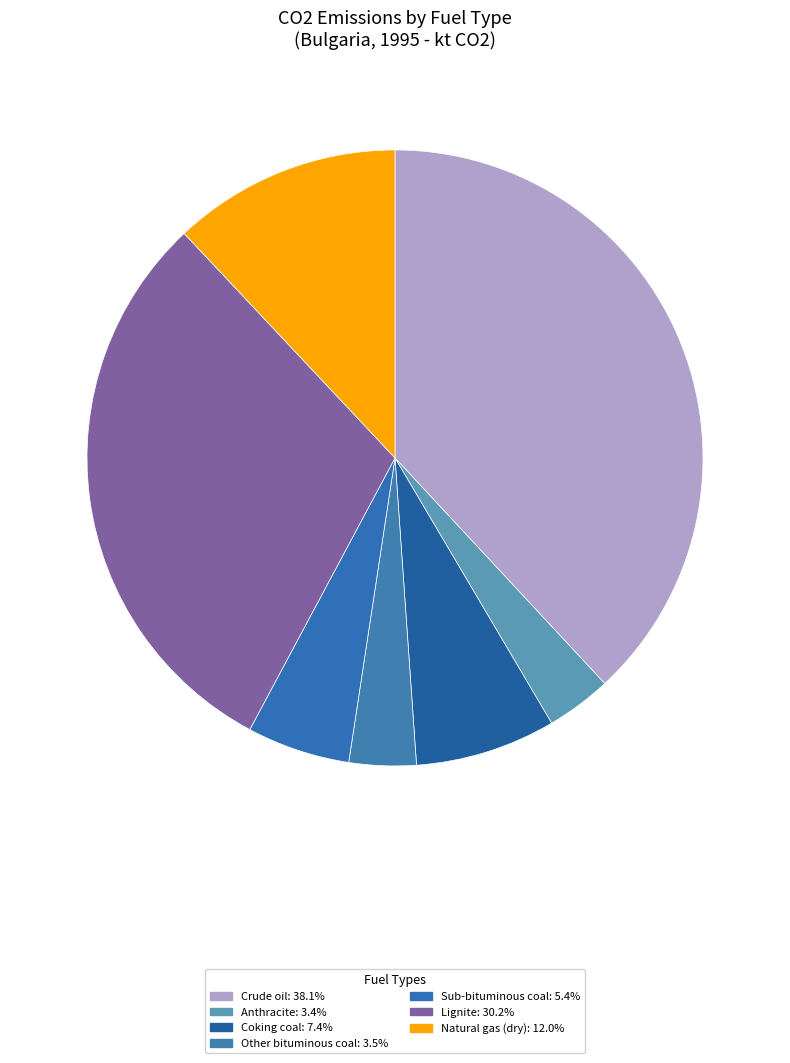

Which category has the biggest portion of the pie?

Crude oil